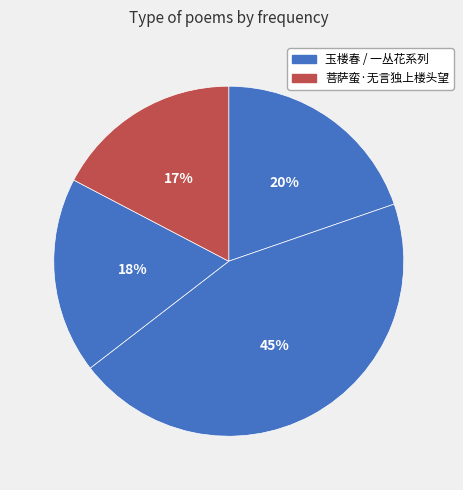

Count the number of slices in the pie.

4